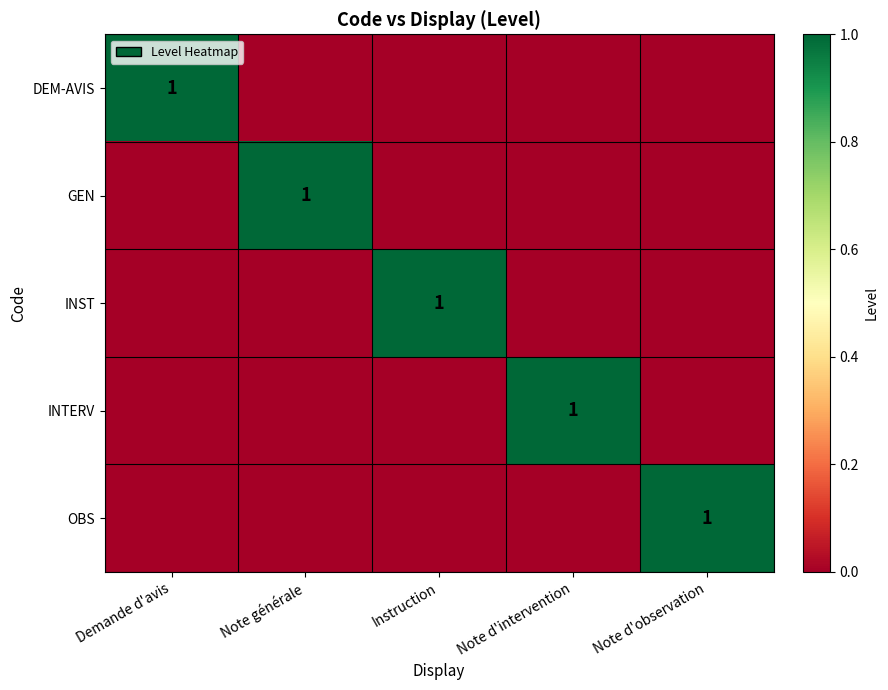

What is the difference between the maximum and second lowest values in the GEN series?

1